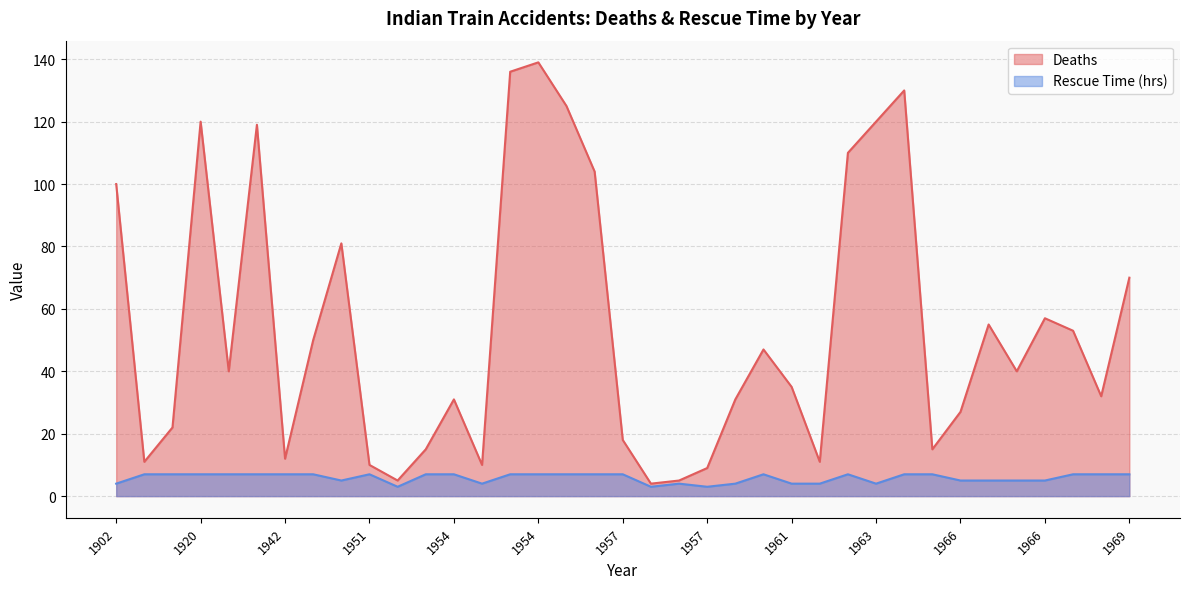

Does the chart display data point markers on the line(s)?

No